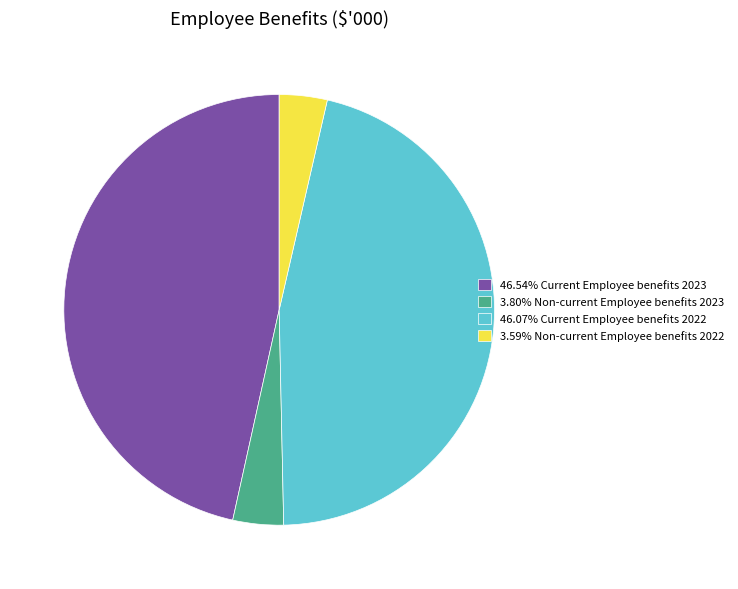

Does 46.54% Current Employee benefits 2023 represent more than half of the total?

No